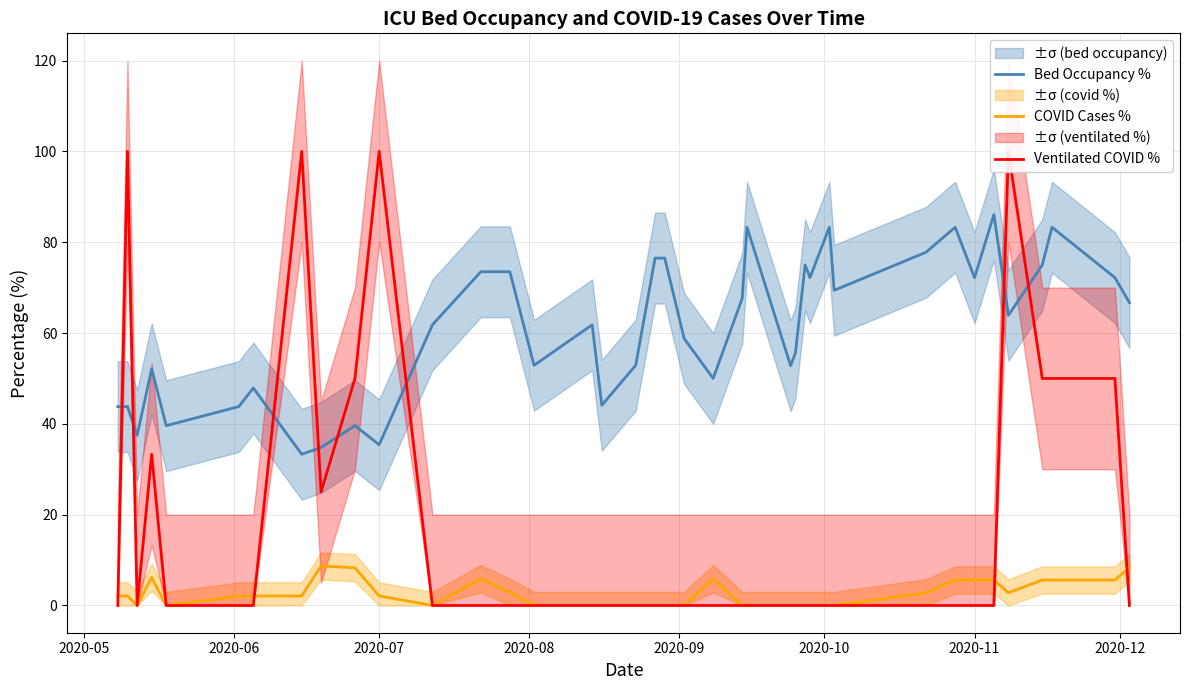

True or false: COVID Cases % and Bed Occupancy % intersect in this chart.

False